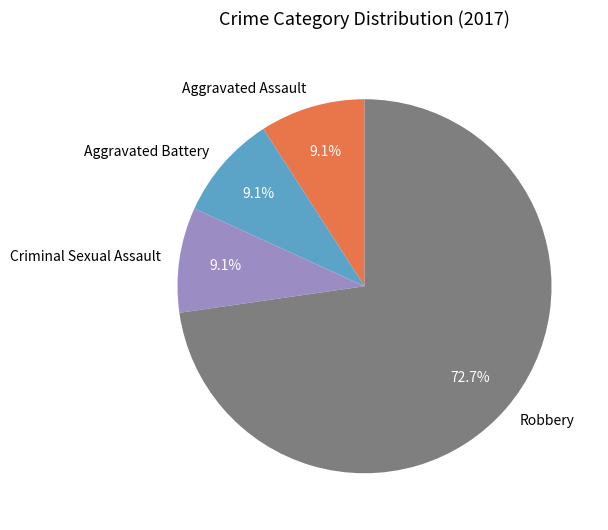

Does Robbery represent more than half of the total?

Yes